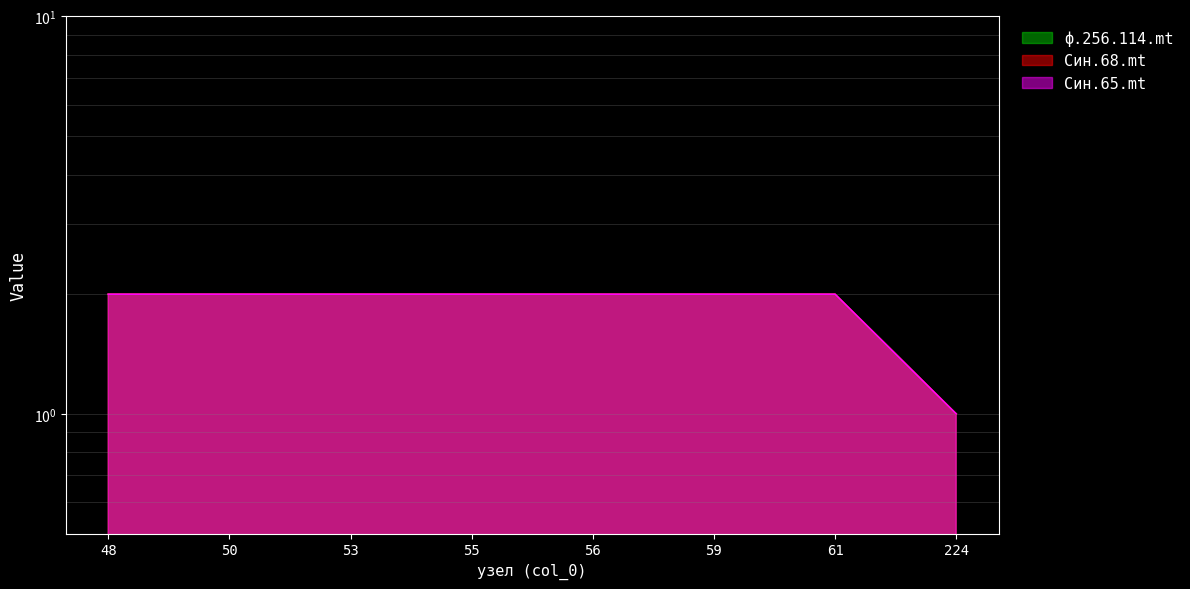

True or false: Син.68.mt and ф.256.114.mt intersect in this chart.

False